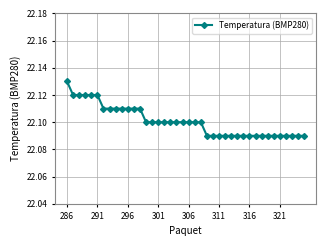

Count the values in the range 22 to 23.

40